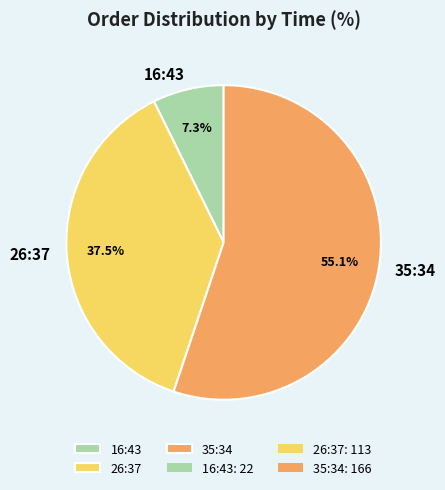

What percentage is the 35:34 slice, to the nearest percent?

55%